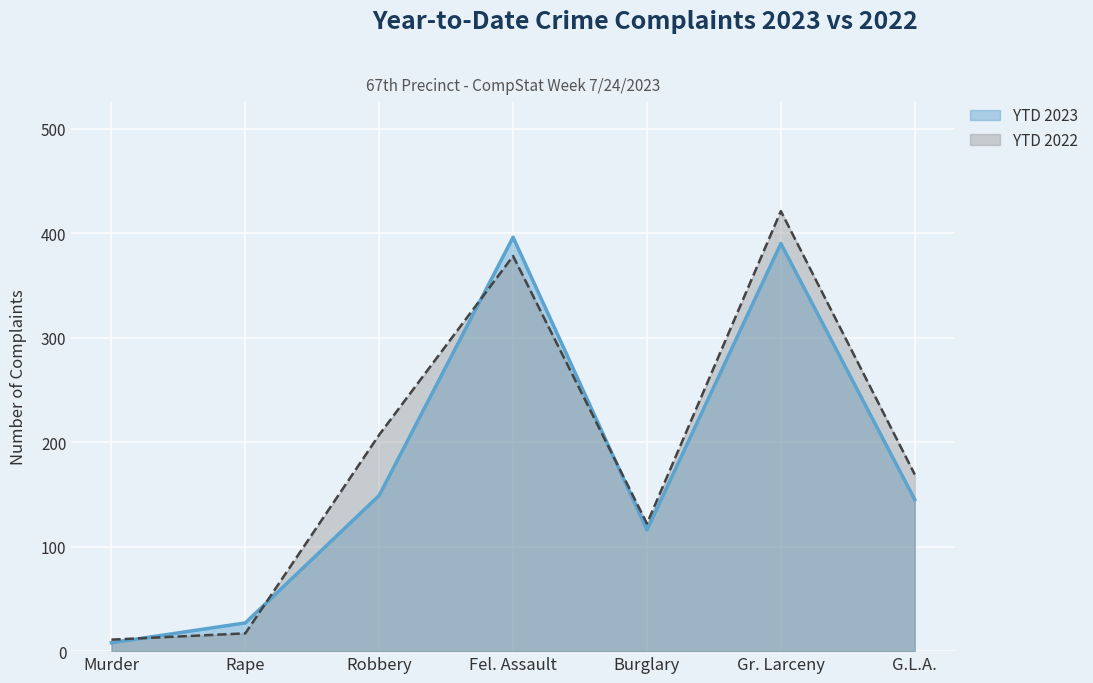

Reading left to right, what are all the values shown in this chart?

YTD 2023: Murder=8	Rape=27	Robbery=149	Fel. Assault=396	Burglary=116	Gr. Larceny=390	G.L.A.=145
YTD 2022: Murder=11	Rape=17	Robbery=207	Fel. Assault=378	Burglary=122	Gr. Larceny=421	G.L.A.=169